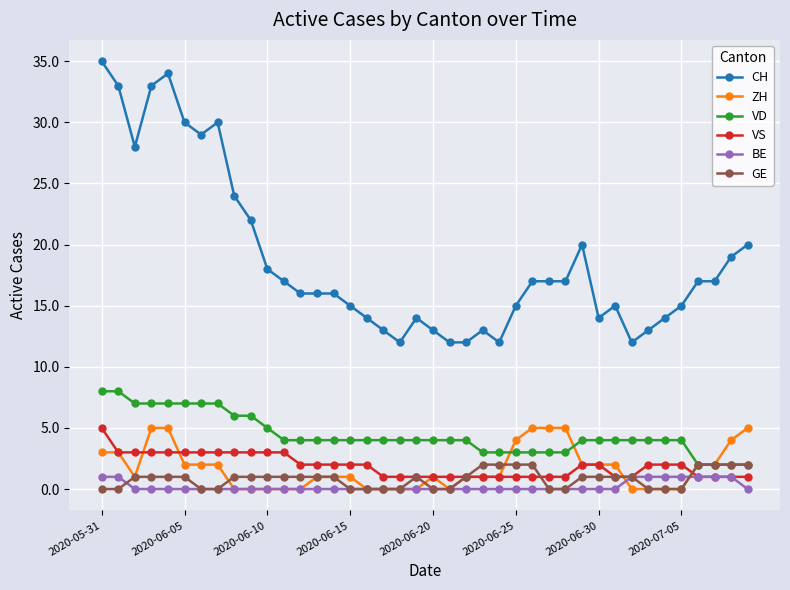

What is the maximum value shown in the chart?

35